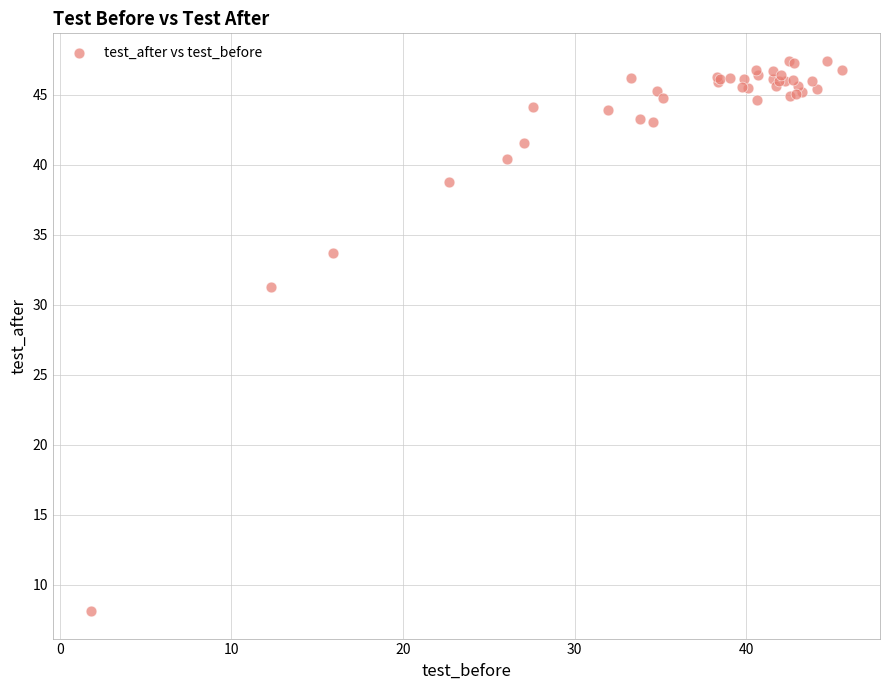

What Y value in the scatter plot is closest to 27?

31.3